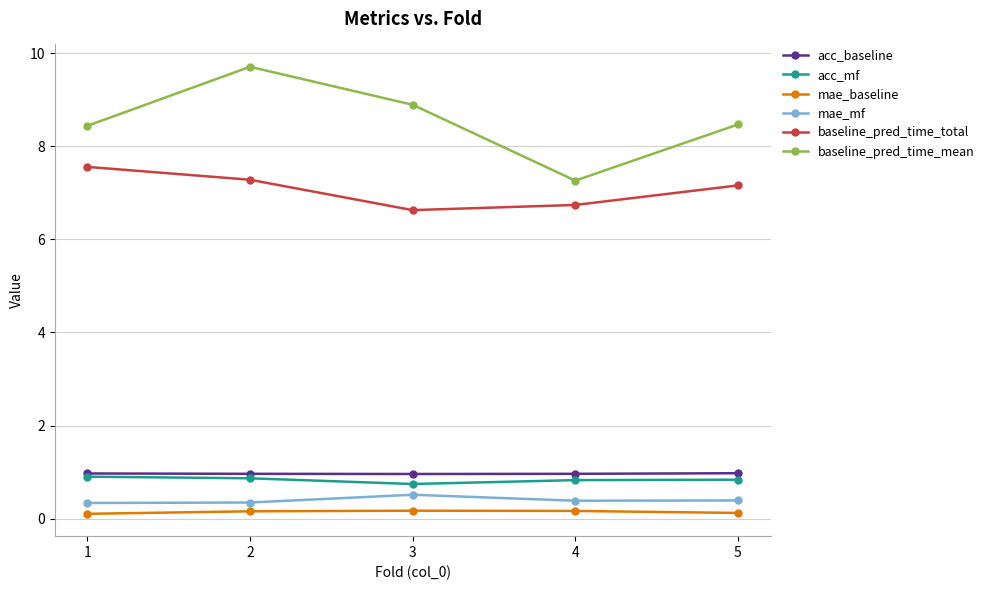

What are all the series names shown in the legend?

acc_baseline, acc_mf, mae_baseline, mae_mf, baseline_pred_time_total, baseline_pred_time_mean